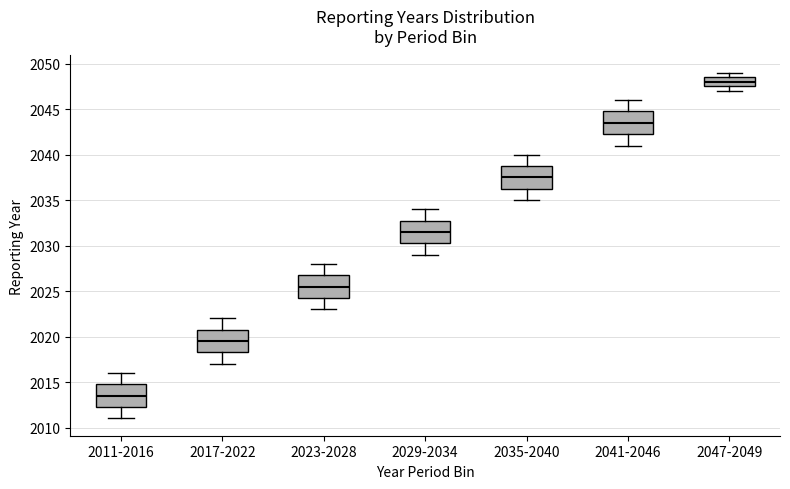

Where does the median line of the box for 2041-2046 sit on the y-axis? The values are not printed on the chart, so give them approximately, as read against the axis.

2043.5